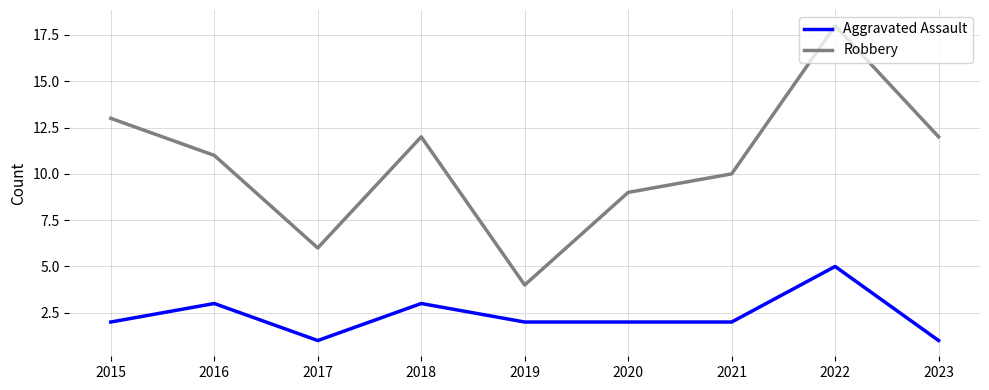

What is the difference between the maximum and minimum values in the Aggravated Assault series?

4